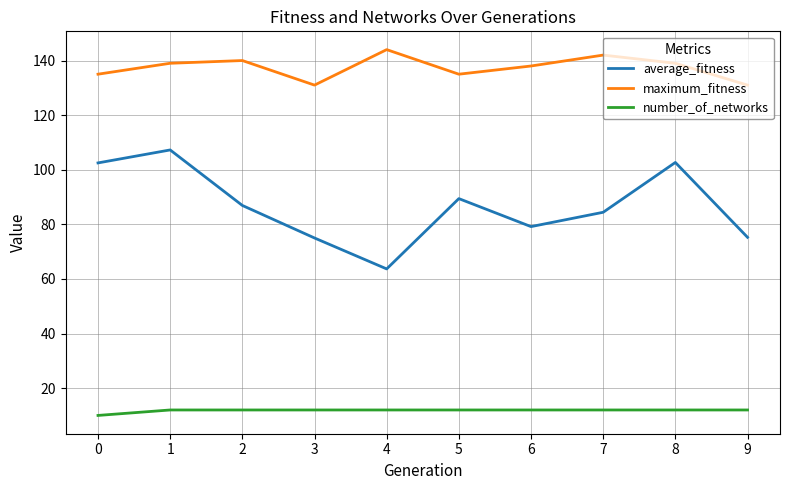

Which series has the largest total across all categories?

maximum_fitness